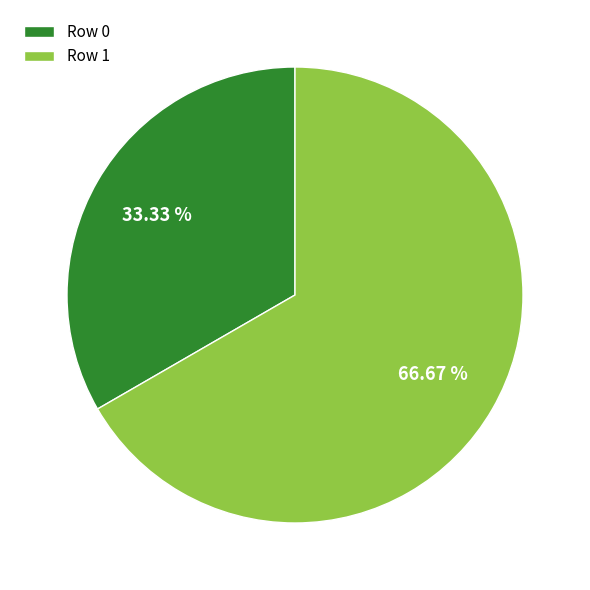

To the nearest percent, what is the difference between the largest and smallest slice percentages?

33%